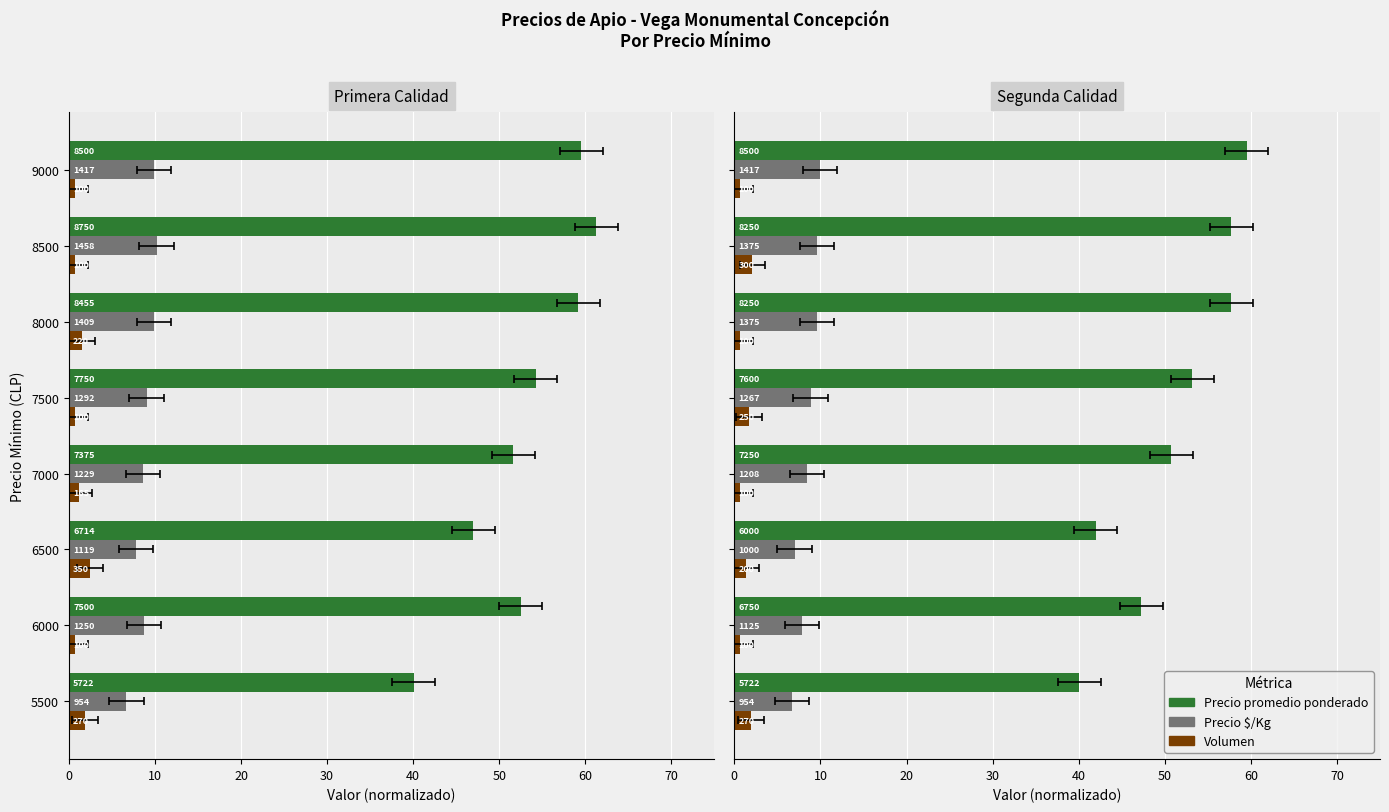

Rank the series at 6000 from lowest to highest value.

Volumen, Precio $/Kg, Precio promedio ponderado